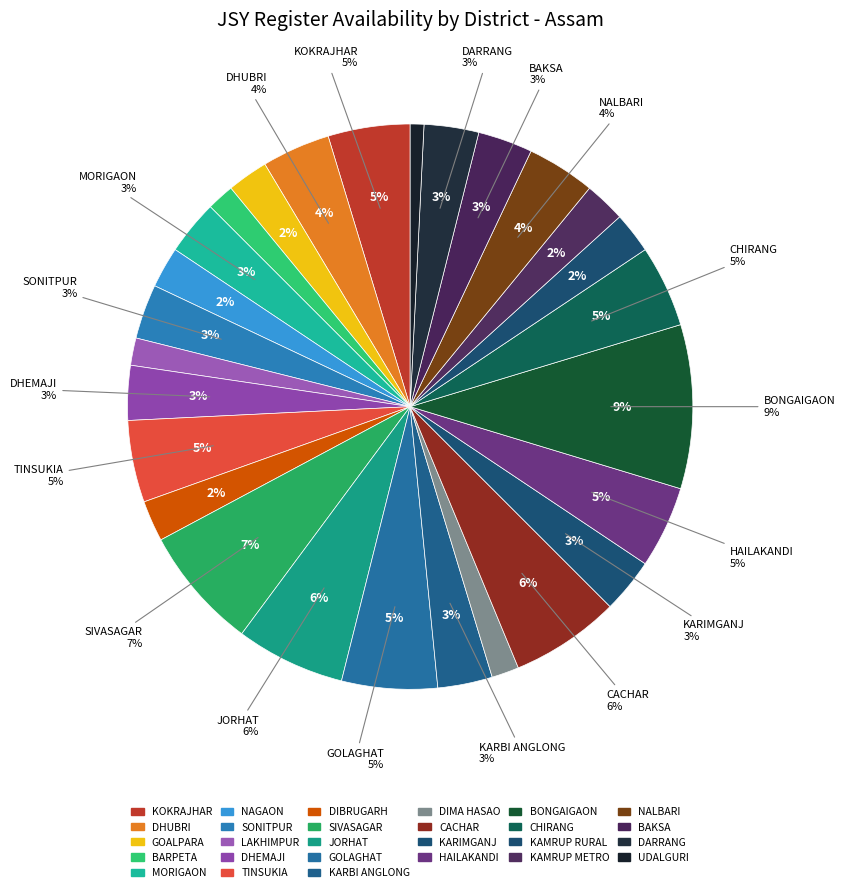

To the nearest percent, what portion does SONITPUR represent?

3%